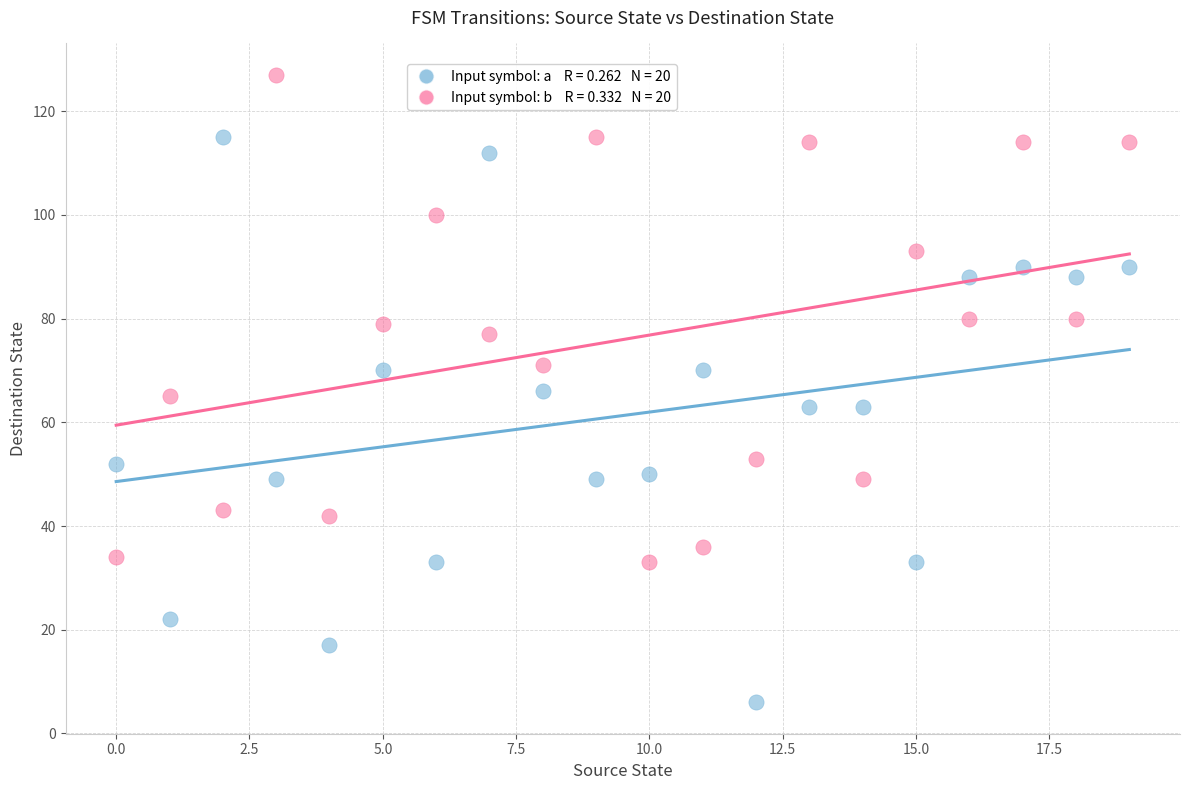

Count the number of points in this scatter plot.

40